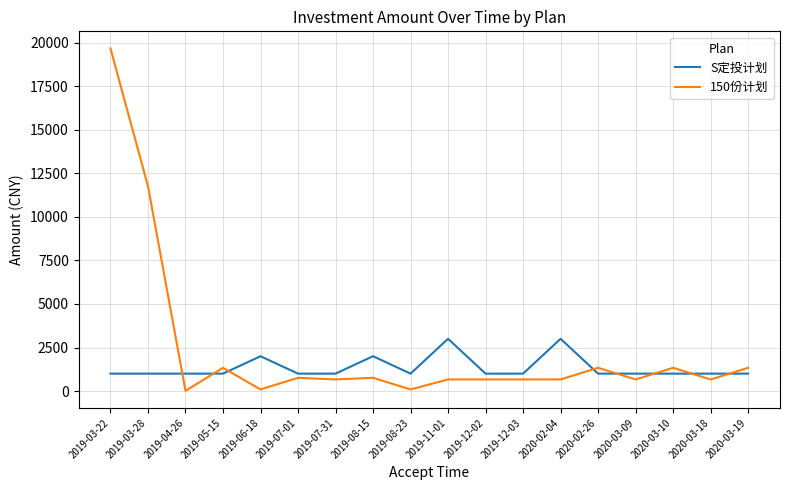

Which category has the highest value in the 150份计划 series?

2019-03-22